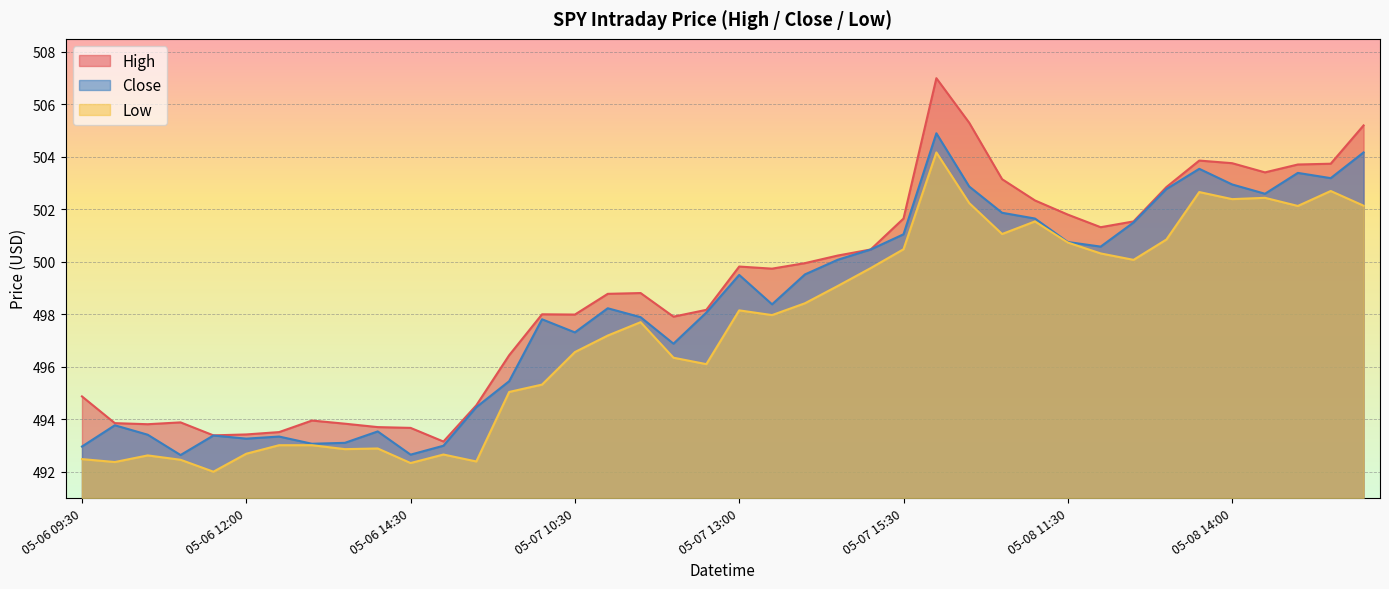

At which label is Close closest to 498?

05-07 12:30